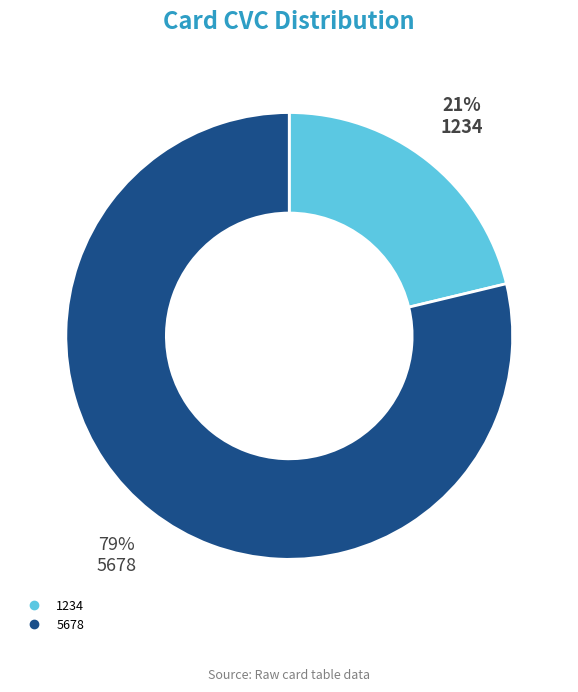

What is the ratio of the value at 1234 to the value at 5678?

0.3